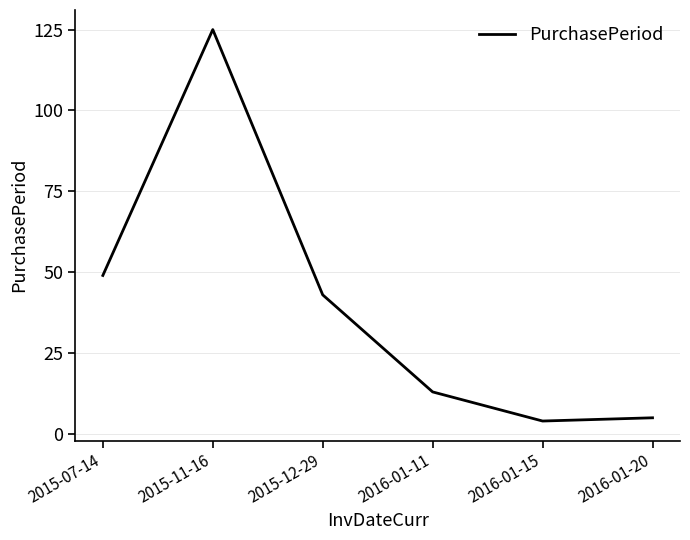

What is the ratio of the value at 2016-01-15 to the value at 2015-07-14?

0.1